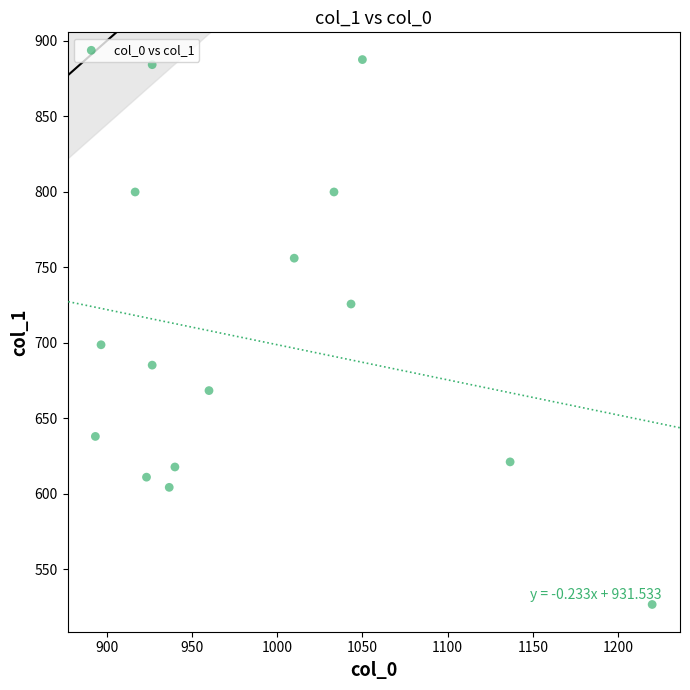

What Y value in the scatter plot is closest to 707?

698.6